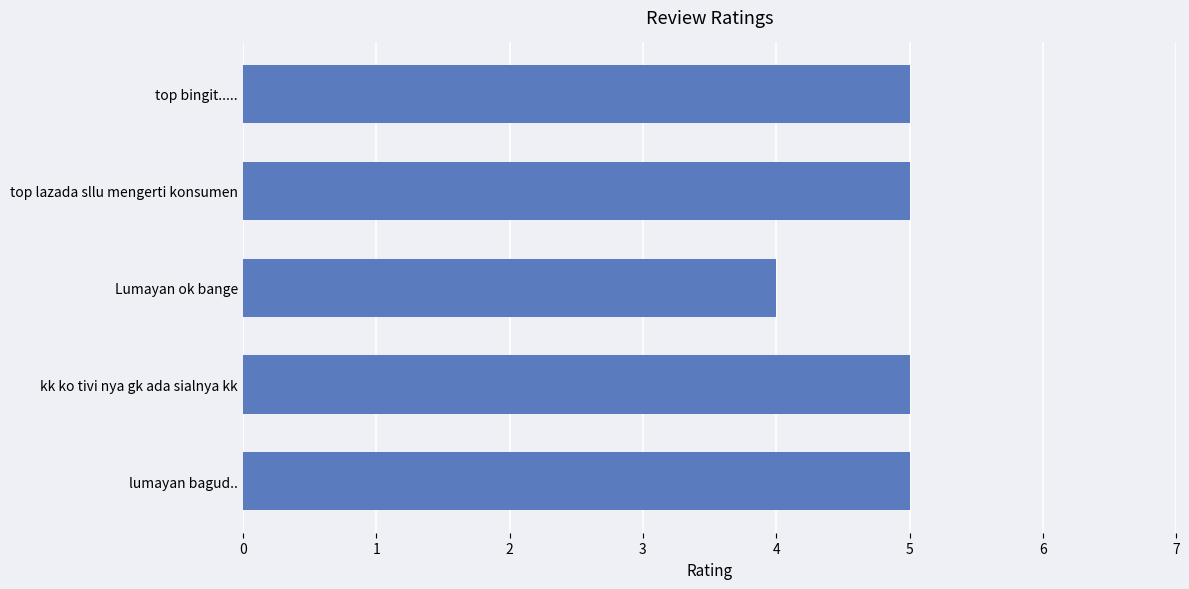

Which has a higher value, Lumayan ok bange or kk ko tivi nya gk ada sialnya kk?

kk ko tivi nya gk ada sialnya kk